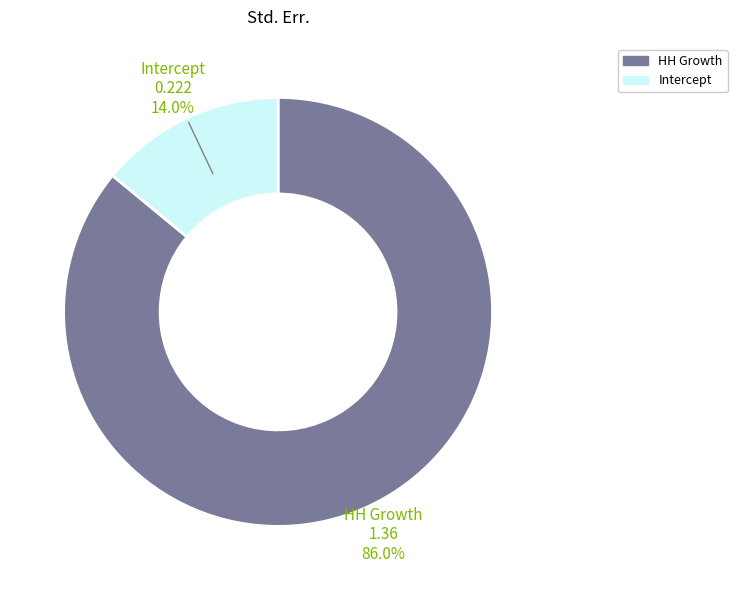

To the nearest percent, what percentage of the pie is Intercept?

14%